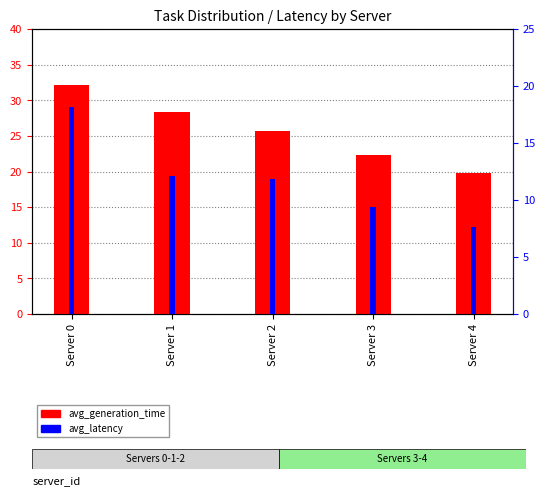

What is the sum of the avg_latency values at Server 0 and Server 3?

27.6